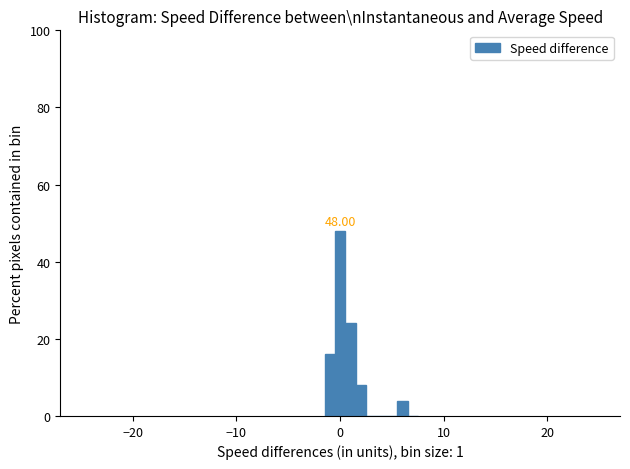

Around what value on the x-axis is the tallest bar? Give the approximate position of its centre, as read against the axis.

0